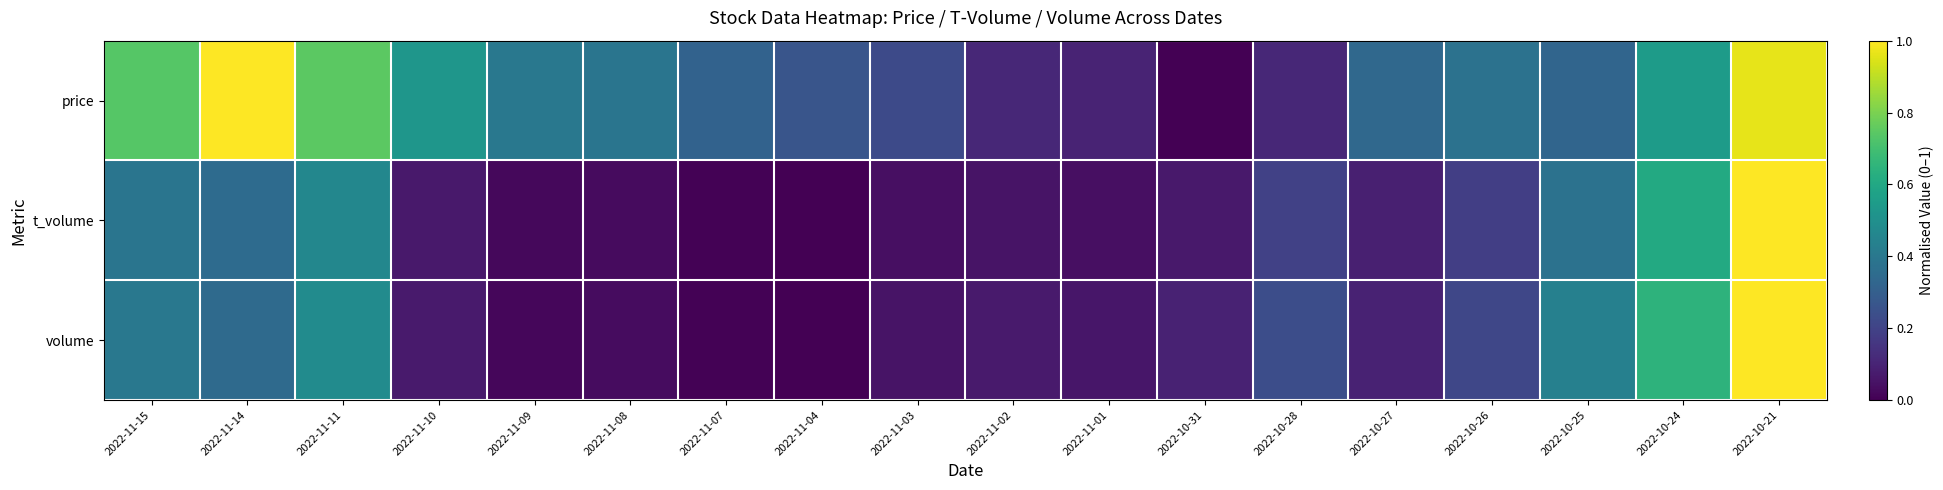

Reading left to right, list all the values displayed in this chart.

price: 2022-11-15=0.7	2022-11-14=1.0	2022-11-11=0.7	2022-11-10=0.5	2022-11-09=0.4	2022-11-08=0.4	2022-11-07=0.3	2022-11-04=0.3	2022-11-03=0.2	2022-11-02=0.1	2022-11-01=0.1	2022-10-31=0.0	2022-10-28=0.1	2022-10-27=0.3	2022-10-26=0.4	2022-10-25=0.3	2022-10-24=0.5	2022-10-21=1.0
t_volume: 2022-11-15=0.4	2022-11-14=0.3	2022-11-11=0.5	2022-11-10=0.1	2022-11-09=0.0	2022-11-08=0.0	2022-11-07=0.0	2022-11-04=0.0	2022-11-03=0.0	2022-11-02=0.1	2022-11-01=0.0	2022-10-31=0.1	2022-10-28=0.2	2022-10-27=0.1	2022-10-26=0.2	2022-10-25=0.4	2022-10-24=0.6	2022-10-21=1.0
volume: 2022-11-15=0.4	2022-11-14=0.3	2022-11-11=0.5	2022-11-10=0.1	2022-11-09=0.0	2022-11-08=0.0	2022-11-07=0.0	2022-11-04=0.0	2022-11-03=0.1	2022-11-02=0.1	2022-11-01=0.1	2022-10-31=0.1	2022-10-28=0.2	2022-10-27=0.1	2022-10-26=0.2	2022-10-25=0.4	2022-10-24=0.6	2022-10-21=1.0